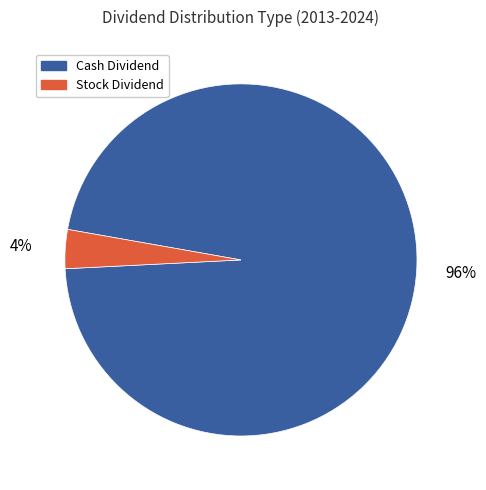

Is there a majority slice in this chart?

Yes